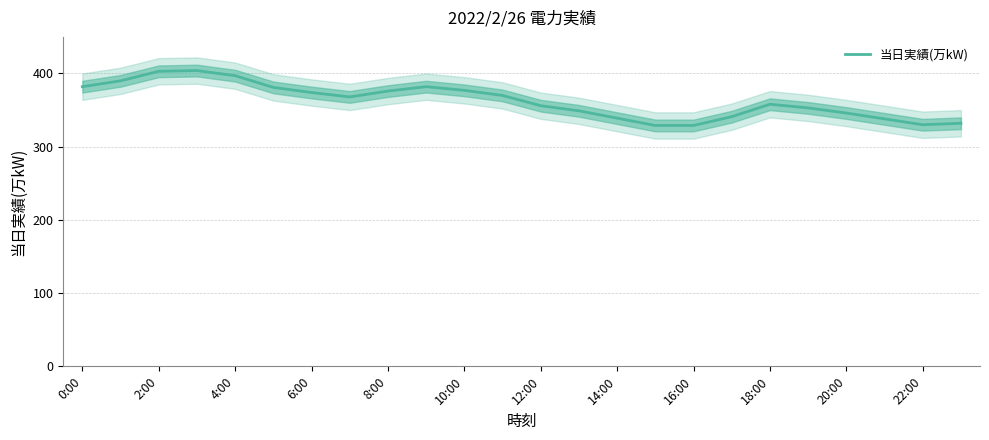

The value of 当日実績(万kW) at 10:00 is 377. True or false?

True